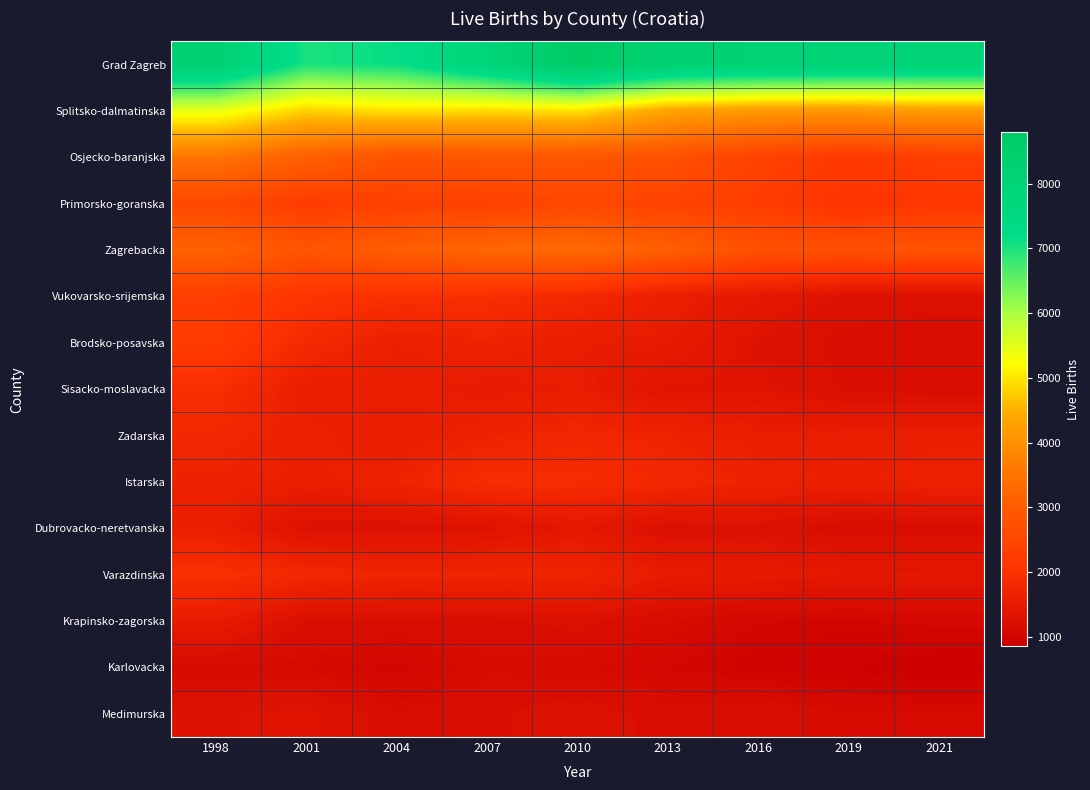

Reading left to right, extract all data points from this chart.

Grad Zagreb: 1998=8224	2001=7013	2004=7160	2007=7900	2010=8792	2013=8254	2016=8120	2019=8062	2021=8030
Splitsko-dalmatinska: 1998=5440	2001=4805	2004=4962	2007=4883	2010=4957	2013=4313	2016=4144	2019=4112	2021=4211
Osjecko-baranjska: 1998=3514	2001=3108	2004=2804	2007=2869	2010=2856	2013=2786	2016=2399	2019=2217	2021=2352
Primorsko-goranska: 1998=2565	2001=2269	2004=2355	2007=2384	2010=2524	2013=2422	2016=2293	2019=2057	2021=2154
Zagrebacka: 1998=3133	2001=2852	2004=3056	2007=3247	2010=3320	2013=3077	2016=2759	2019=2740	2021=2830
Vukovarsko-srijemska: 1998=2323	2001=2084	2004=1971	2007=1942	2010=1813	2013=1593	2016=1436	2019=1293	2021=1266
Brodsko-posavska: 1998=2261	2001=1839	2004=1607	2007=1689	2010=1551	2013=1512	2016=1301	2019=1199	2021=1185
Sisacko-moslavacka: 1998=1946	2001=1567	2004=1575	2007=1506	2010=1546	2013=1337	2016=1343	2019=1222	2021=1176
Zadarska: 1998=1788	2001=1636	2004=1543	2007=1676	2010=1776	2013=1688	2016=1571	2019=1543	2021=1591
Istarska: 1998=1675	2001=1572	2004=1692	2007=1918	2010=1906	2013=1801	2016=1669	2019=1589	2021=1657
Dubrovacko-neretvanska: 1998=1587	2001=1282	2004=1264	2007=1308	2010=1433	2013=1252	2016=1271	2019=1179	2021=1199
Varazdinska: 1998=1984	2001=1790	2004=1725	2007=1721	2010=1733	2013=1519	2016=1502	2019=1439	2021=1425
Krapinsko-zagorska: 1998=1519	2001=1227	2004=1224	2007=1206	2010=1265	2013=1152	2016=1051	2019=1035	2021=1080
Karlovacka: 1998=1126	2001=1114	2004=1023	2007=1159	2010=1131	2013=1048	2016=985	2019=933	2021=860
Medimurska: 1998=1314	2001=1346	2004=1178	2007=1214	2010=1286	2013=1201	2016=1216	2019=1133	2021=1129